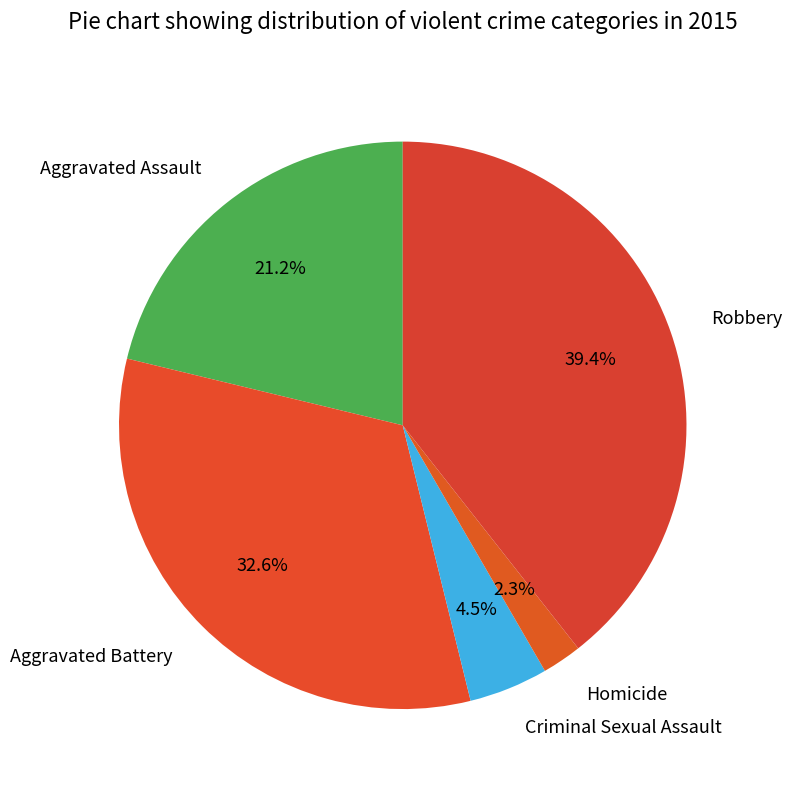

True or false: Homicide accounts for 11% of the total.

False